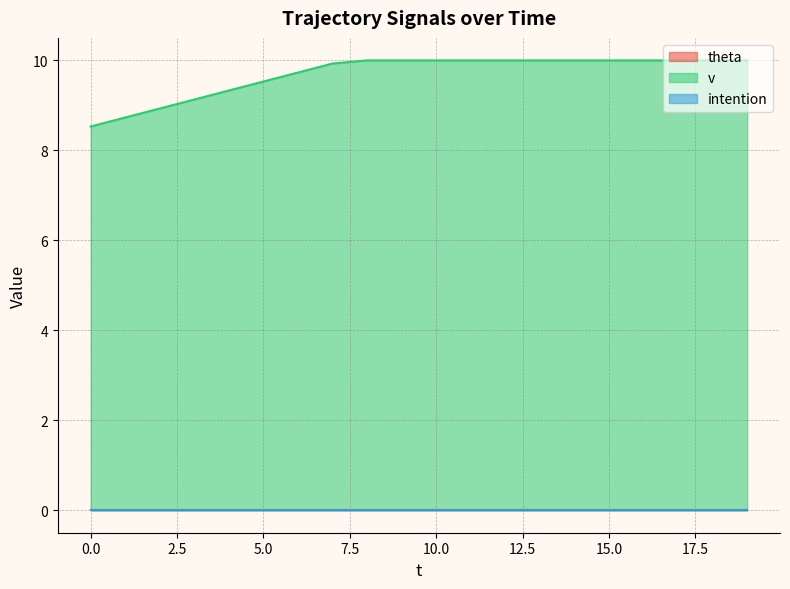

The v series shows 3.3 at 18. True or false?

False